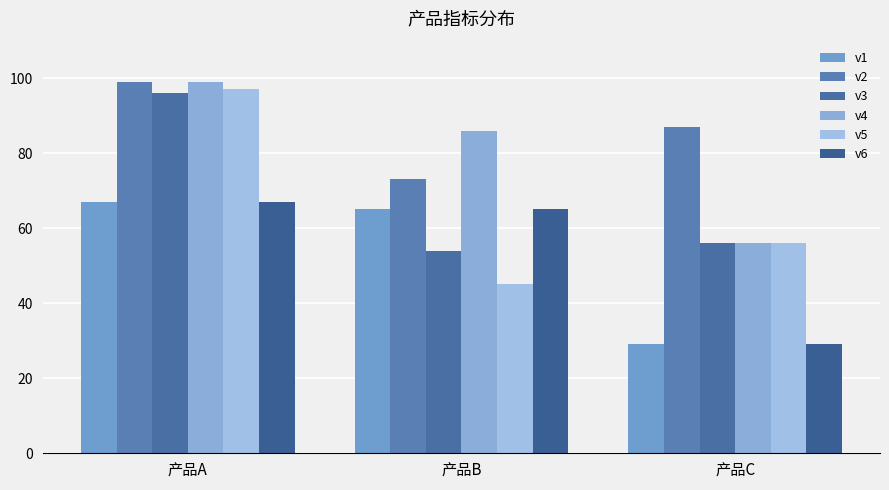

What is the total value across all series at 产品A?

525